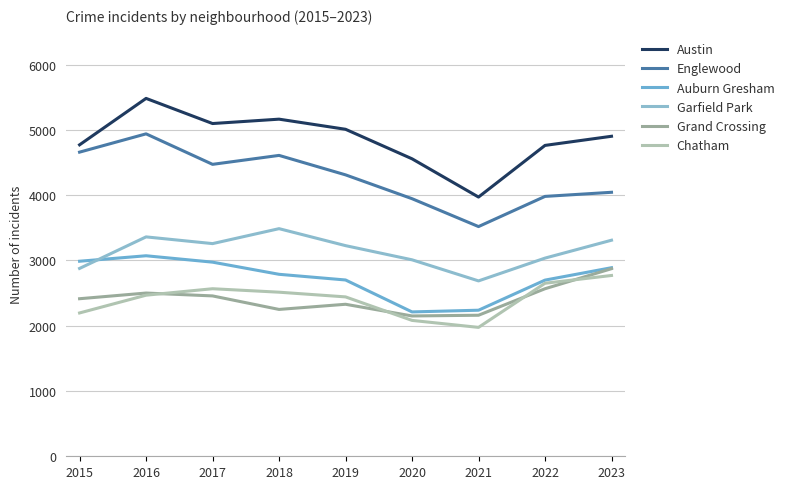

In Grand Crossing, how many points are lower than both neighbors (excluding endpoints)?

2